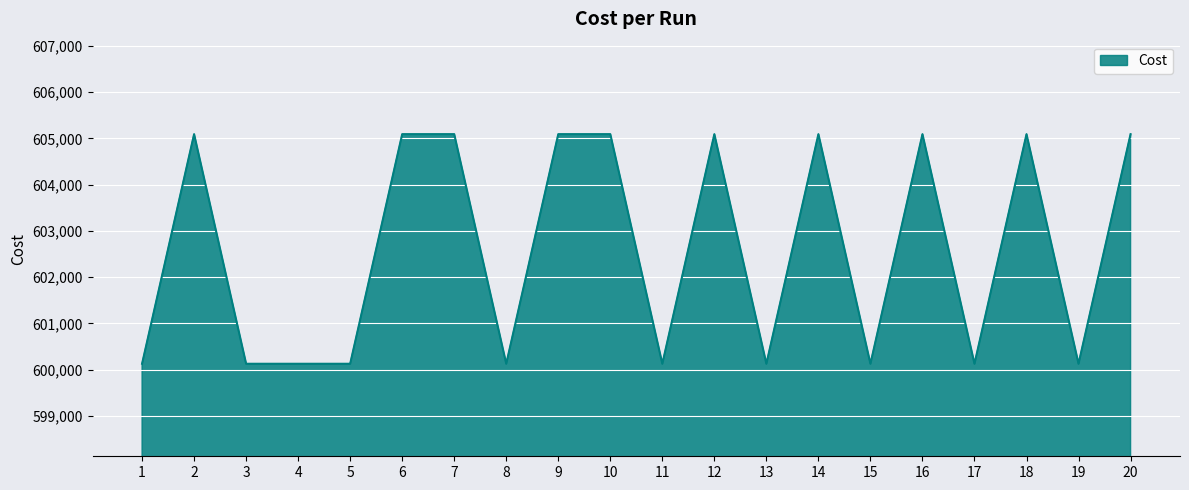

What is the difference between the maximum and minimum values?

4963.0